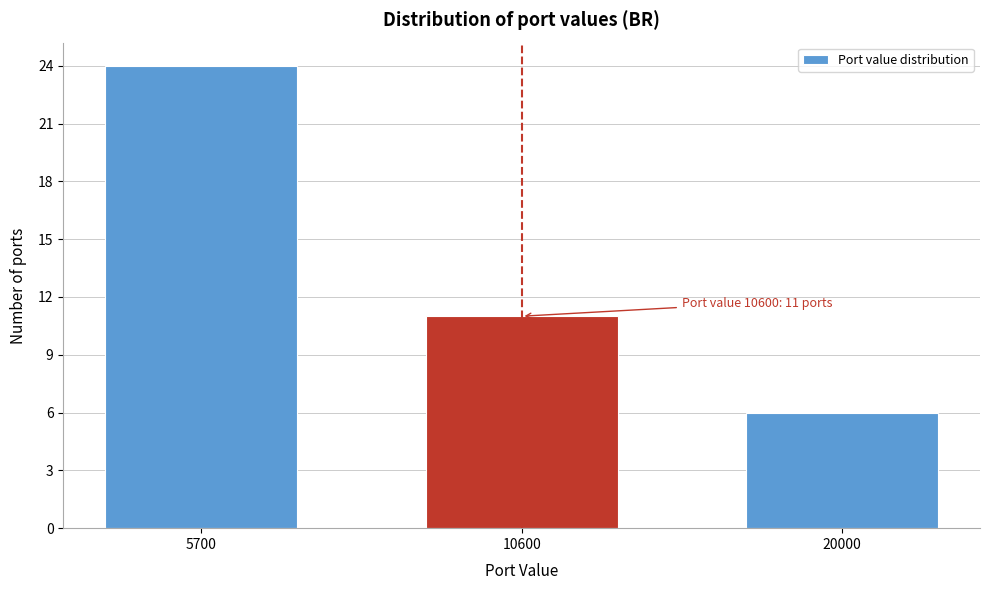

Reading left to right, transcribe all the data shown in this chart.

5700=24	10600=11	20000=6